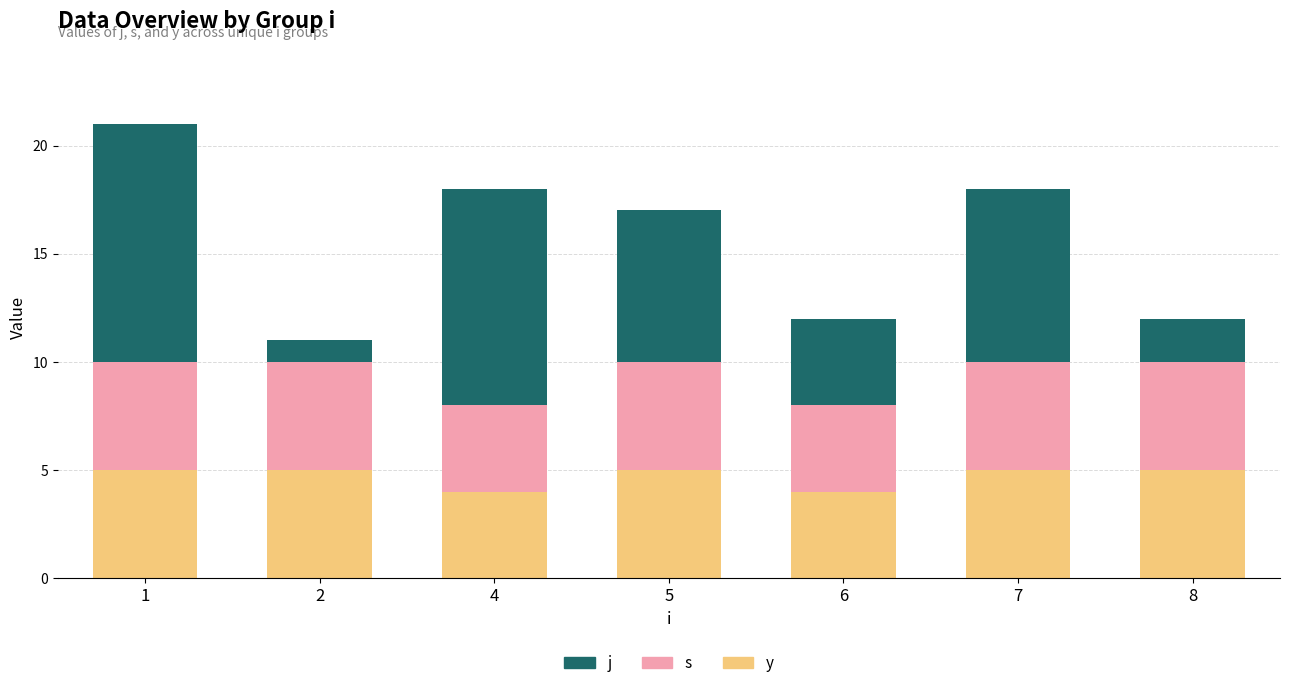

What is the sum of the j values at 6 and 4?

14